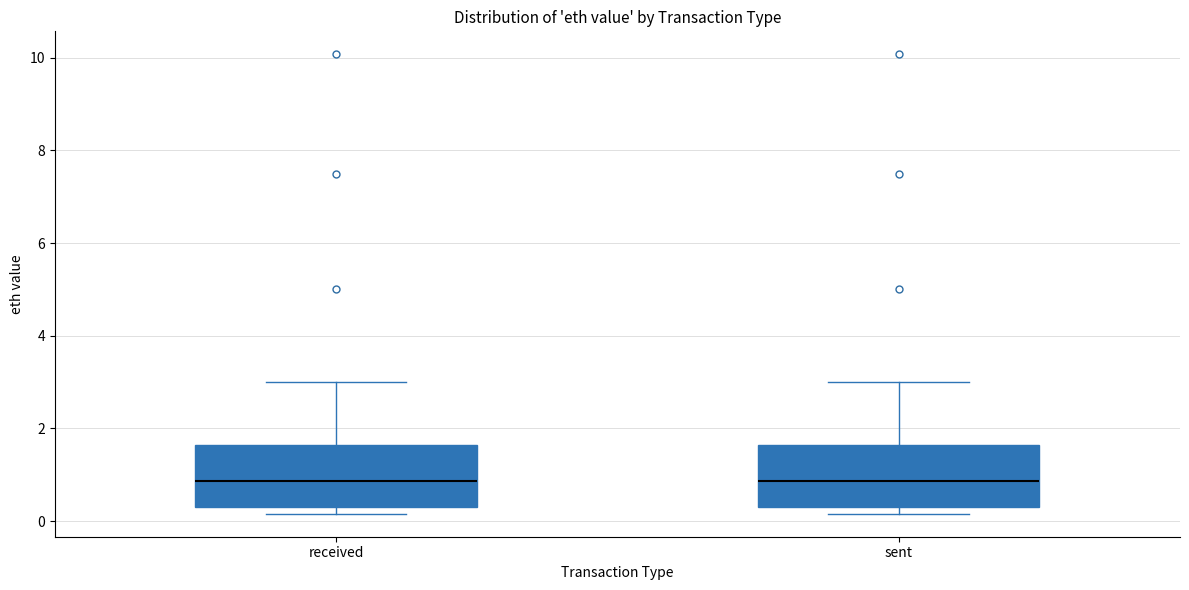

Reading left to right, transcribe this box plot: for each box, give where its median line is, the range the box spans, and where its two whiskers end, as read against the y-axis. The values are not printed on the chart, so give them approximately, as read against the axis.

received: median 0.8, box 0.4 to 1.6, whiskers 0.2 to 3.0
sent: median 0.8, box 0.4 to 1.6, whiskers 0.2 to 3.0